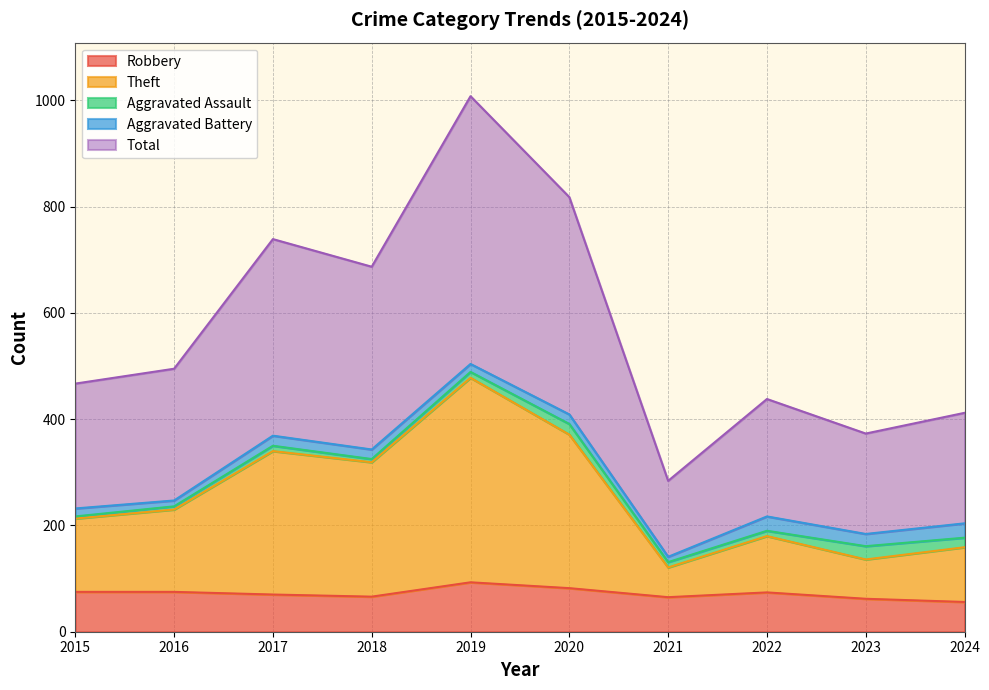

Does the chart have visible grid lines?

Yes